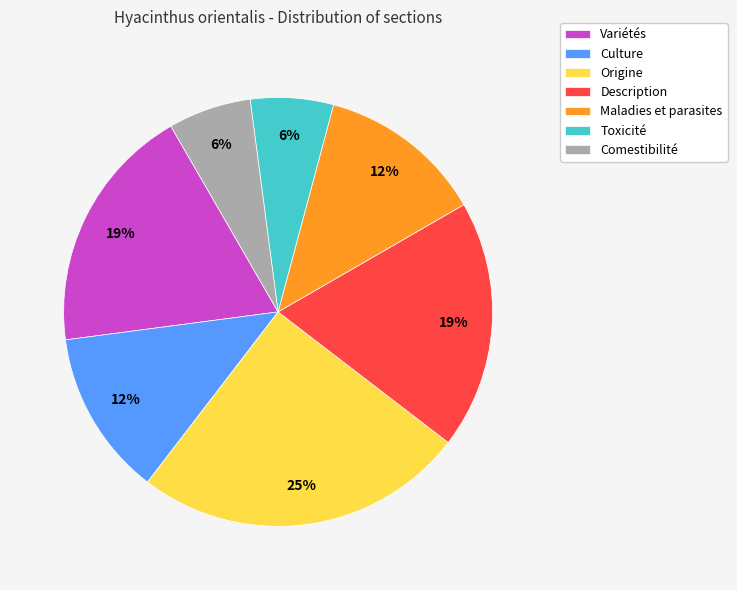

To the nearest percent, what is the average slice percentage?

14%